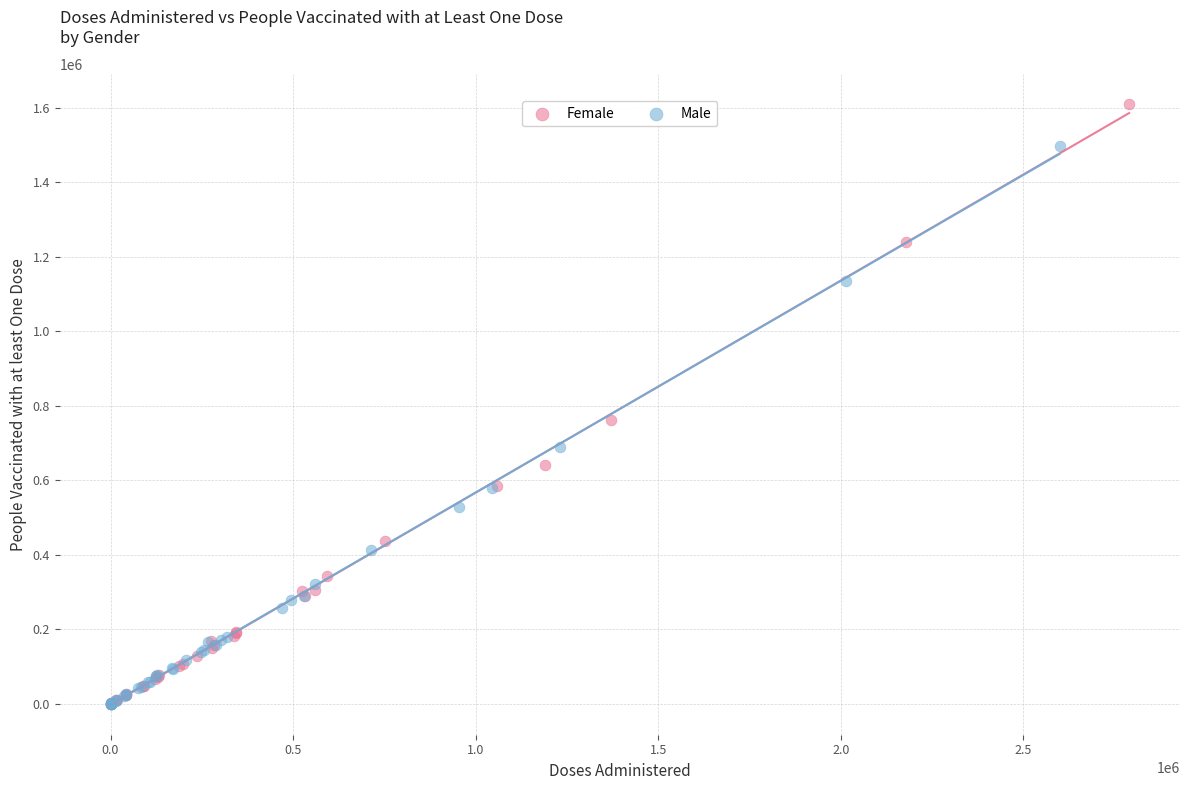

Which series has the widest spread of Y values?

Female